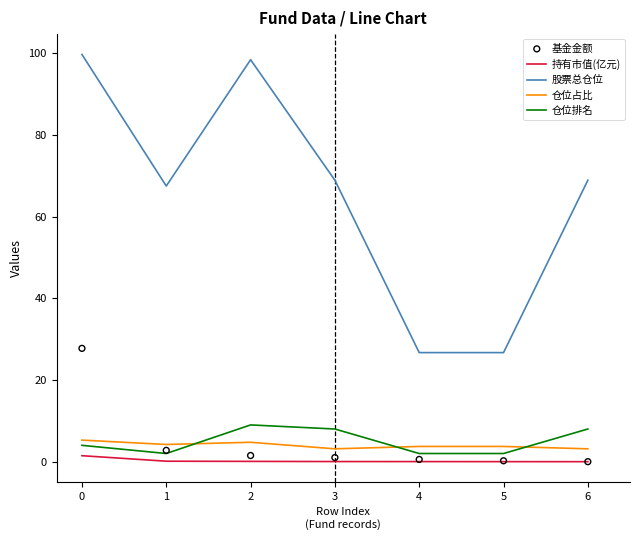

Which series contains the lowest Y value?

持有市值(亿元)